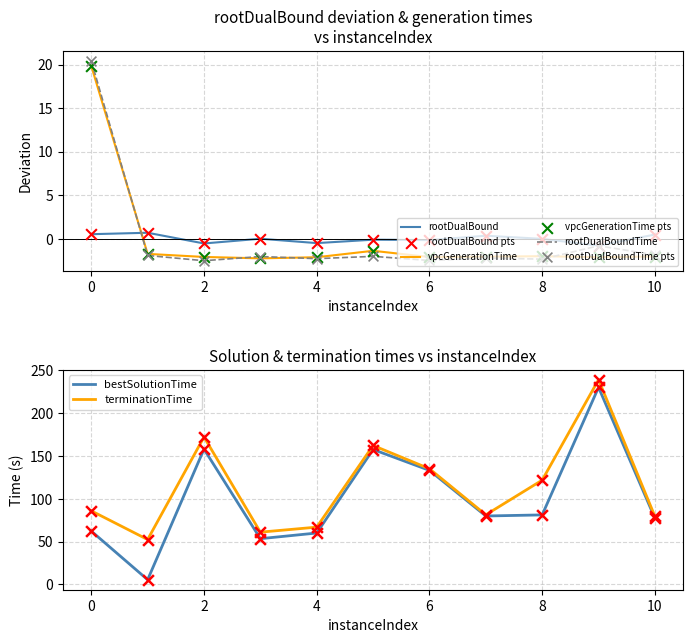

Which series reaches the minimum Y coordinate?

rootDualBoundTime